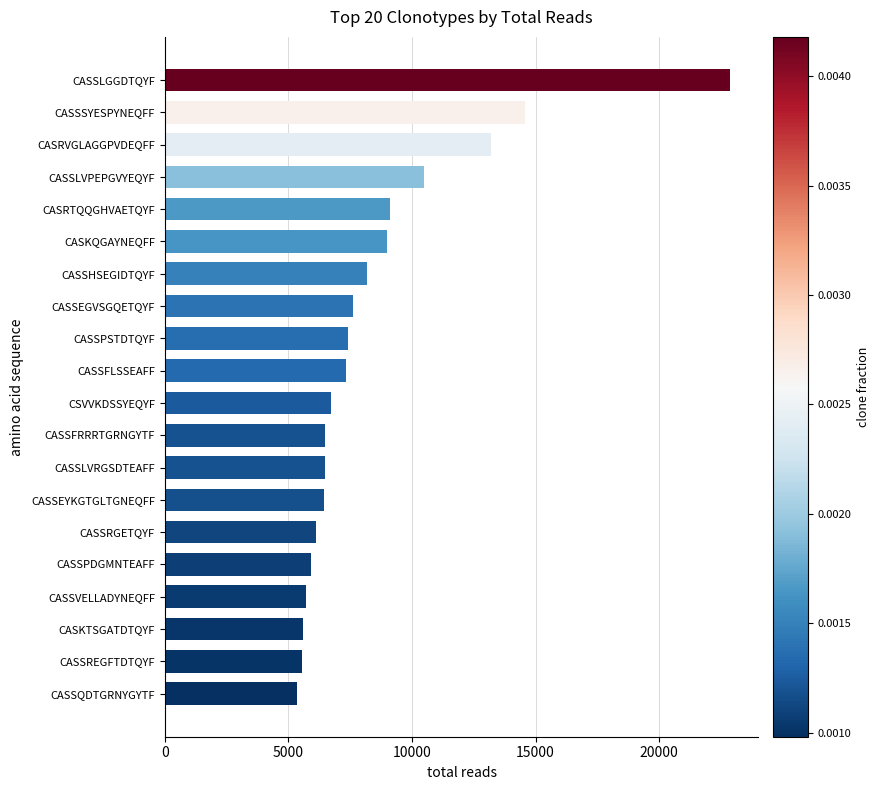

What is the change in value from CASSLVRGSDTEAFF to CASSPDGMNTEAFF?

-567